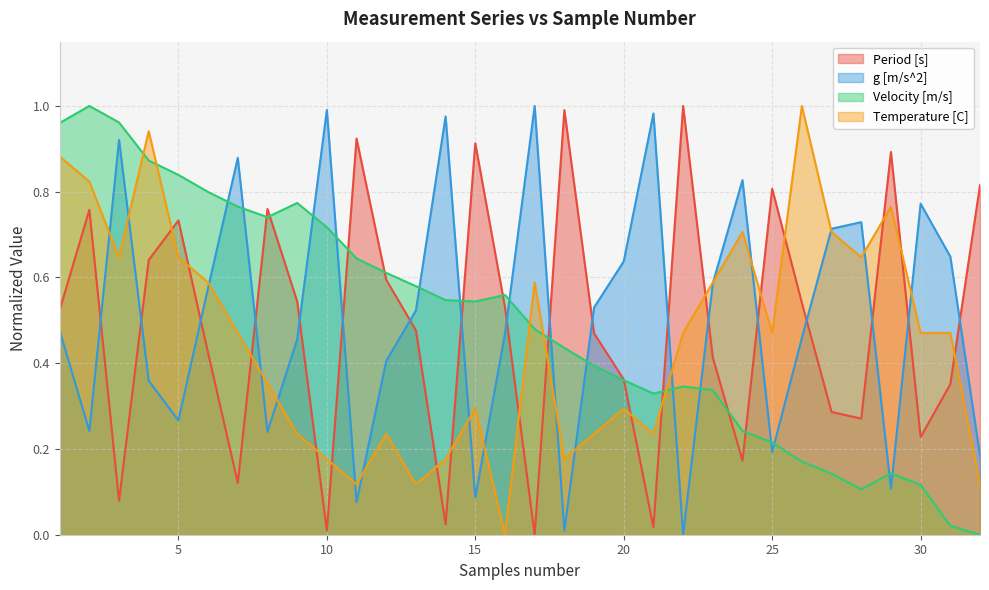

Rank the series at 18 from highest to lowest value.

Period [s], Velocity [m/s], Temperature [C], g [m/s^2]